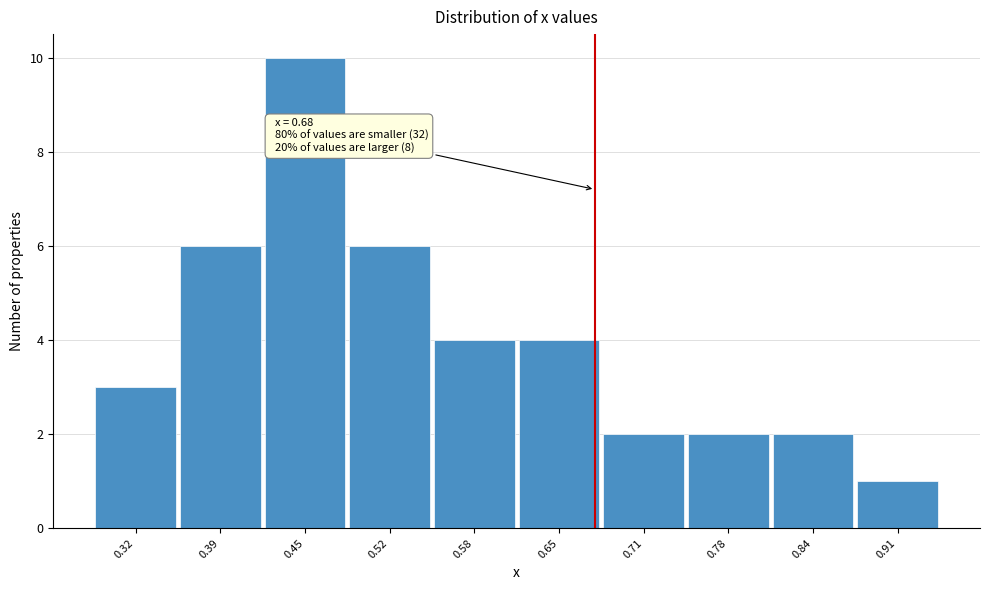

Which range on the x-axis has the tallest bar?

0.42 to 0.49